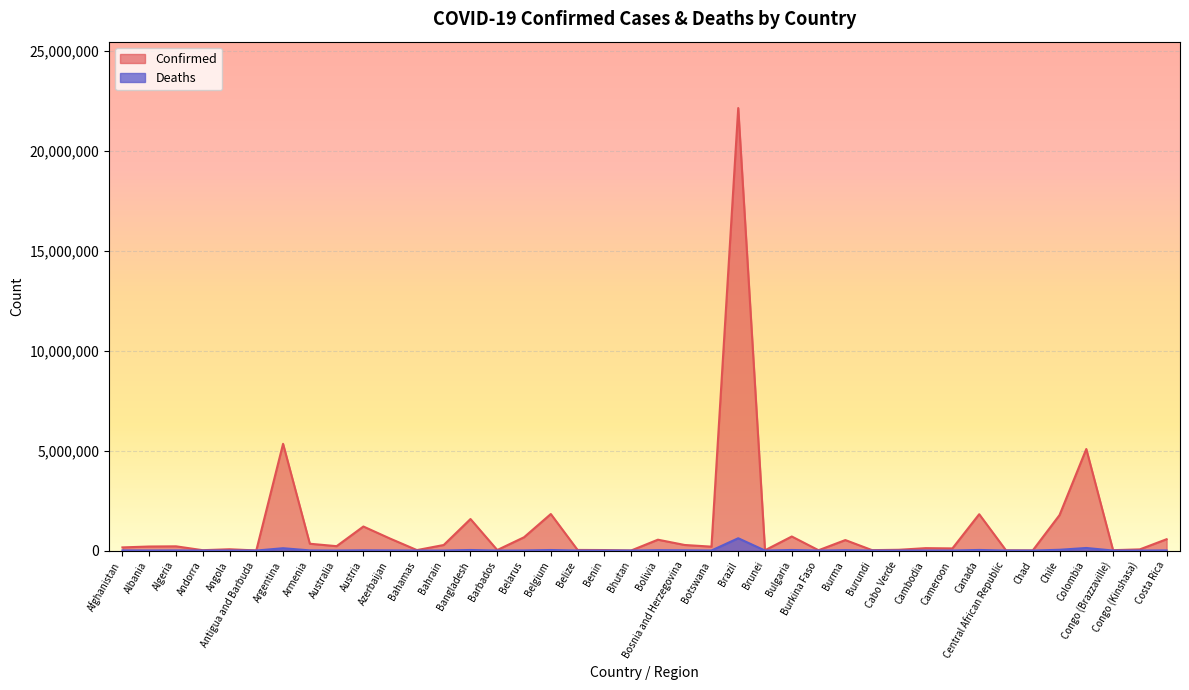

At which label does Deaths reach its peak?

Brazil